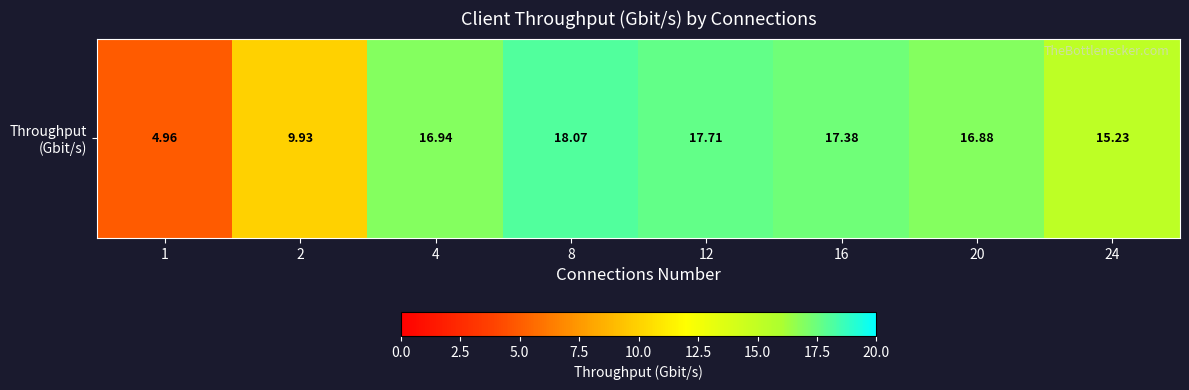

Reading left to right, transcribe all the data shown in this chart.

1=5.0	2=9.9	4=16.9	8=18.1	12=17.7	16=17.4	20=16.9	24=15.2